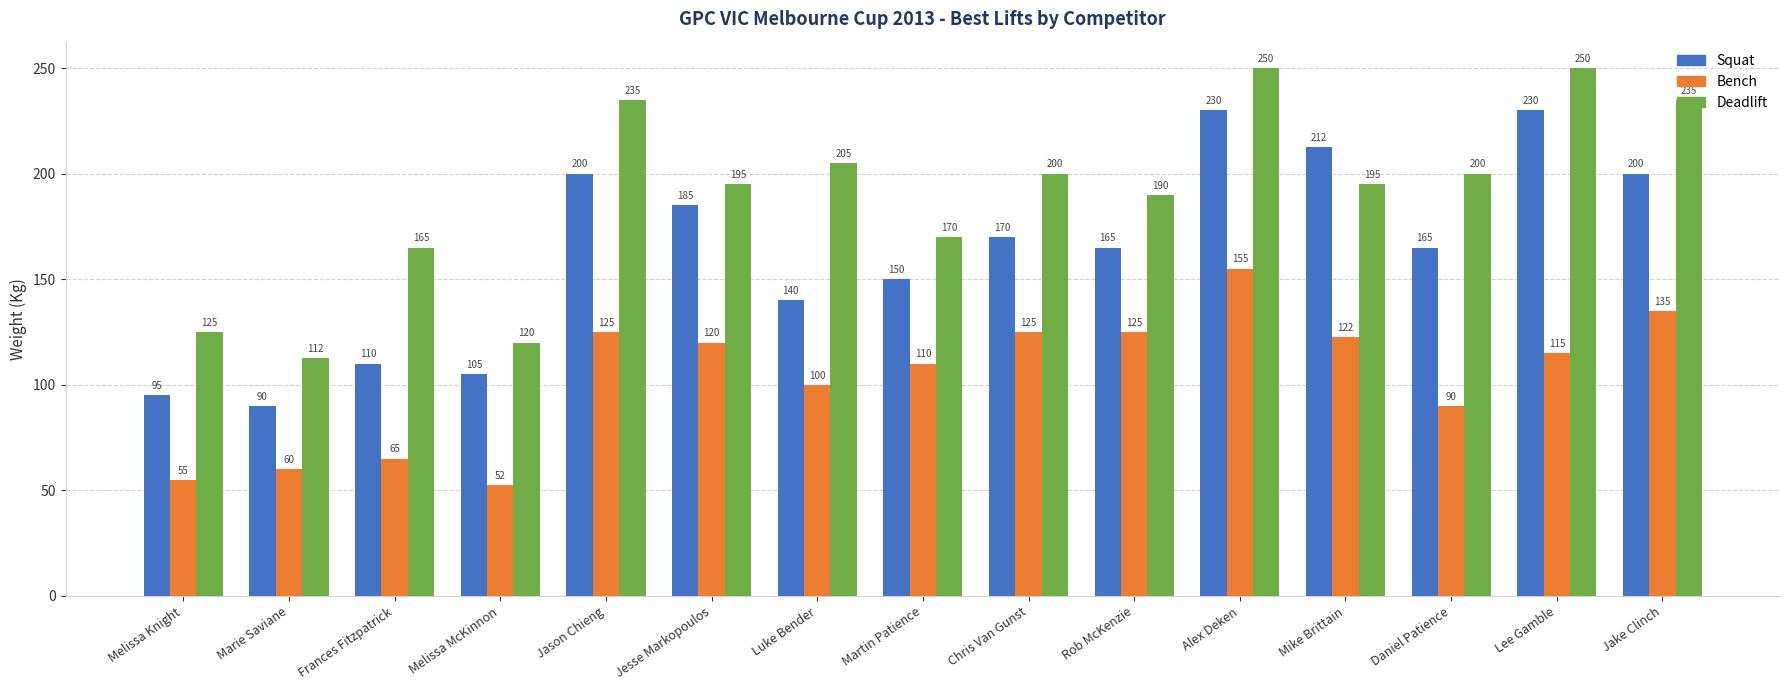

Are the bars horizontal?

No